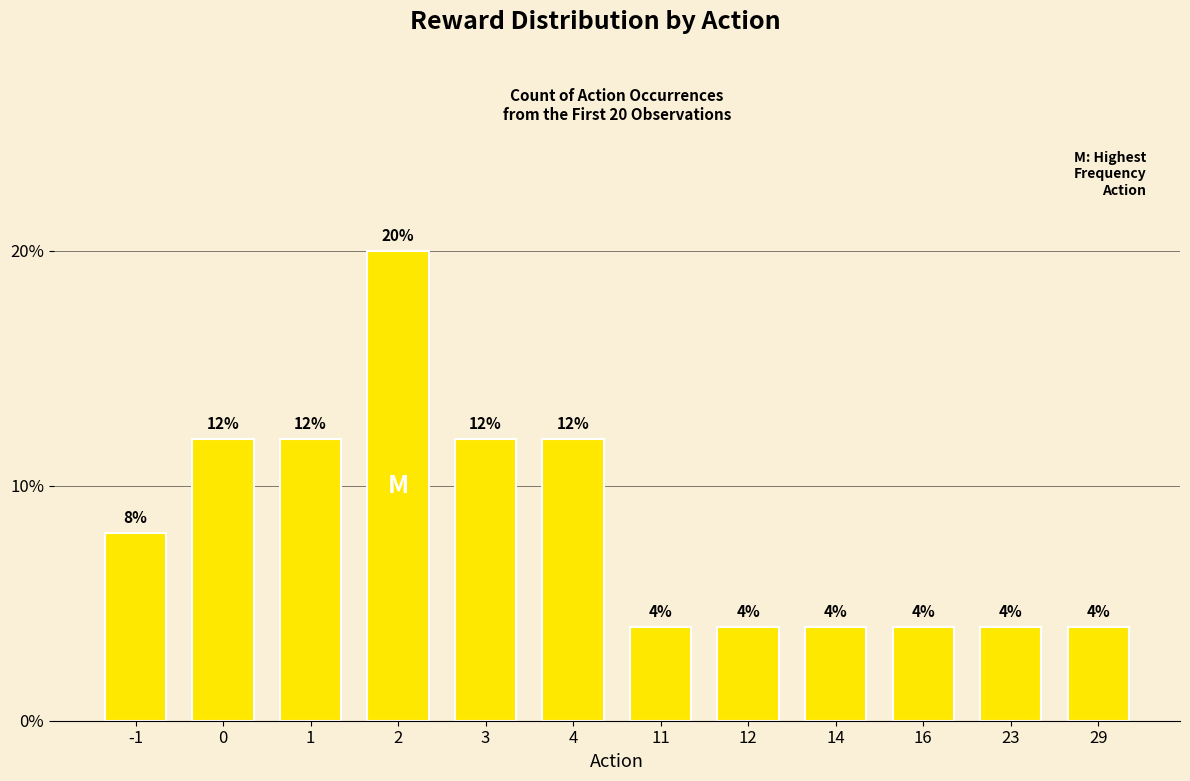

Reading left to right, extract all data points from this chart.

-1=0.1	0=0.1	1=0.1	2=0.2	3=0.1	4=0.1	11=0.0	12=0.0	14=0.0	16=0.0	23=0.0	29=0.0